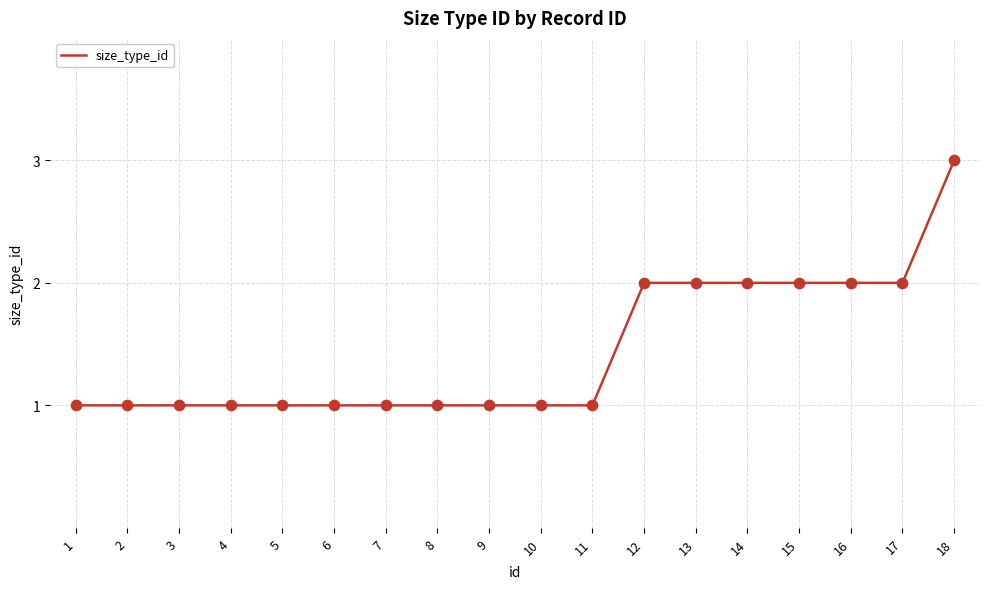

Between 4 and 17, which is larger?

17